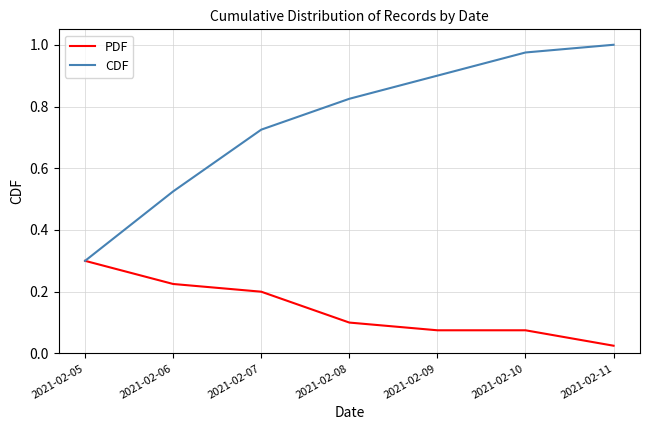

True or false: PDF has a value of 0.1 at 2021-02-10.

True